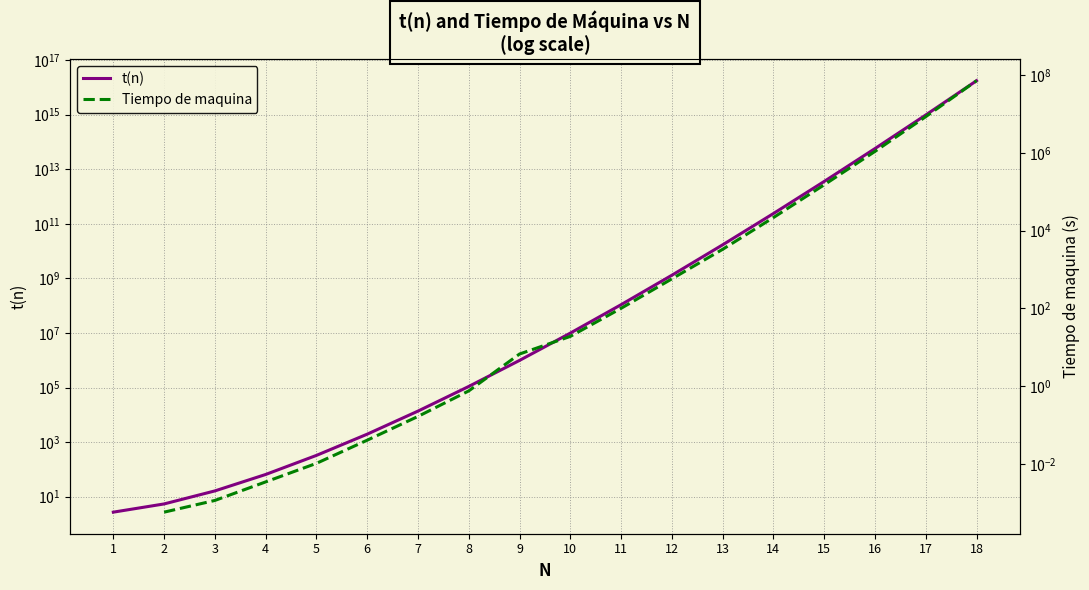

True or false: Tiempo de maquina and t(n) intersect in this chart.

False